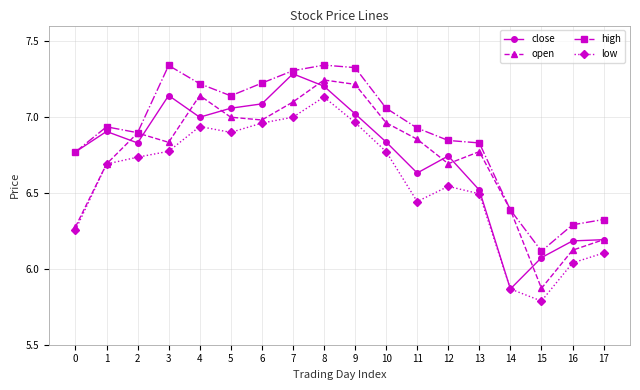

What is the difference between the maximum and minimum values in the high series?

1.2